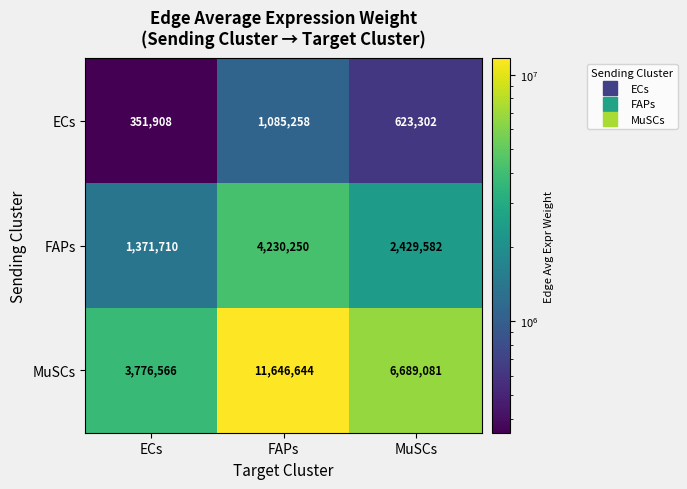

Where is ECs nearest to the value 718583?

MuSCs